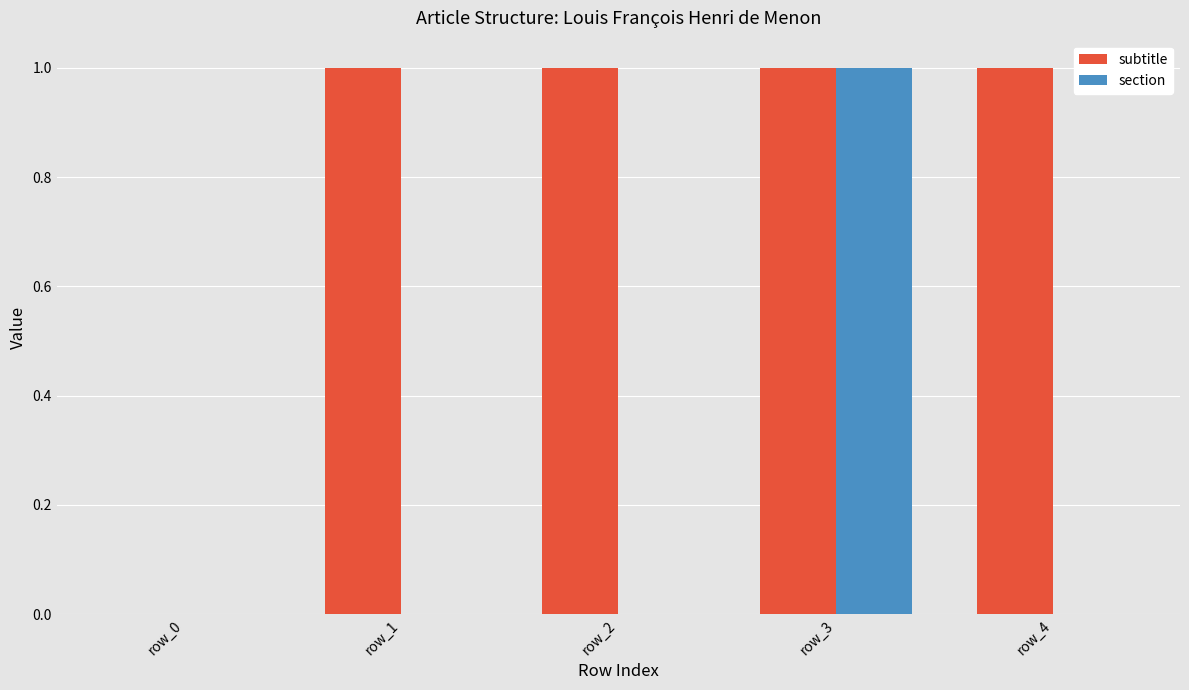

Which series changed the most between row_0 and row_1?

subtitle